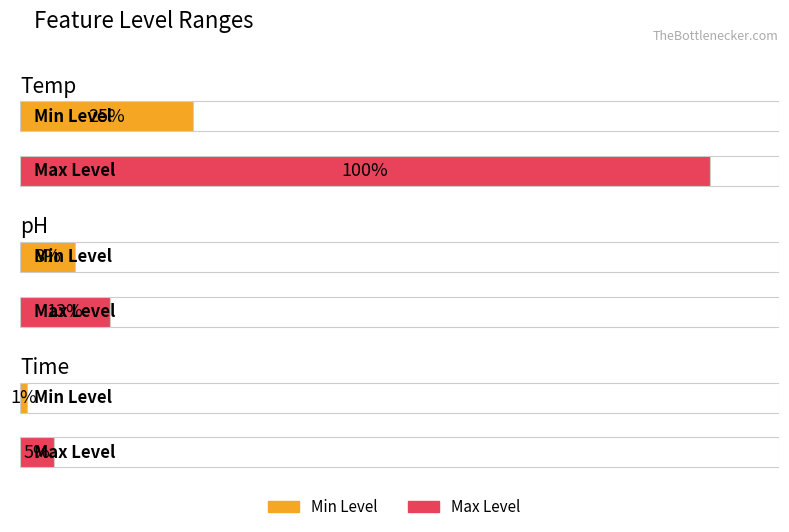

What is the sum of the Min Level values at Temp and Time?

26